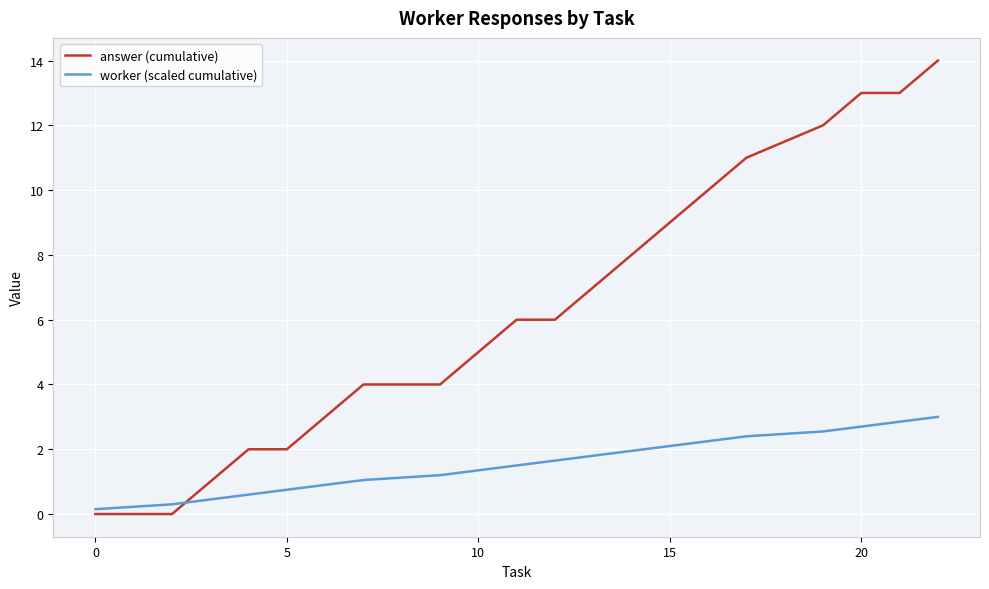

What is the maximum value shown in the chart?

14.0